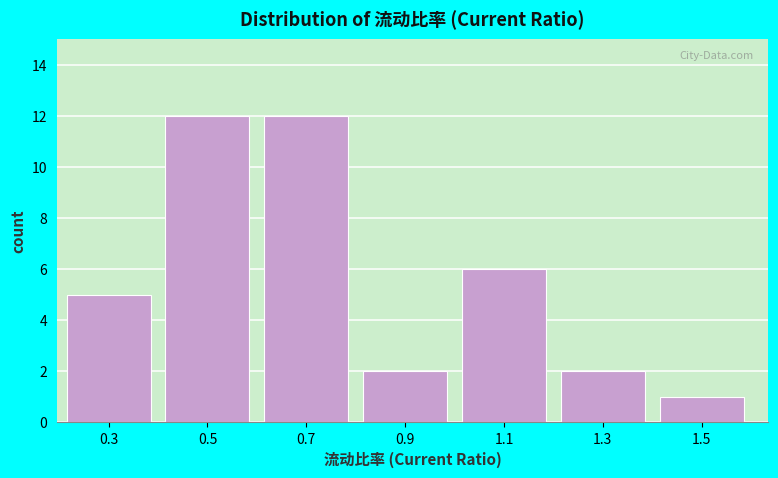

Reading left to right, transcribe all the data shown in this chart.

5	12	12	2	6	2	1